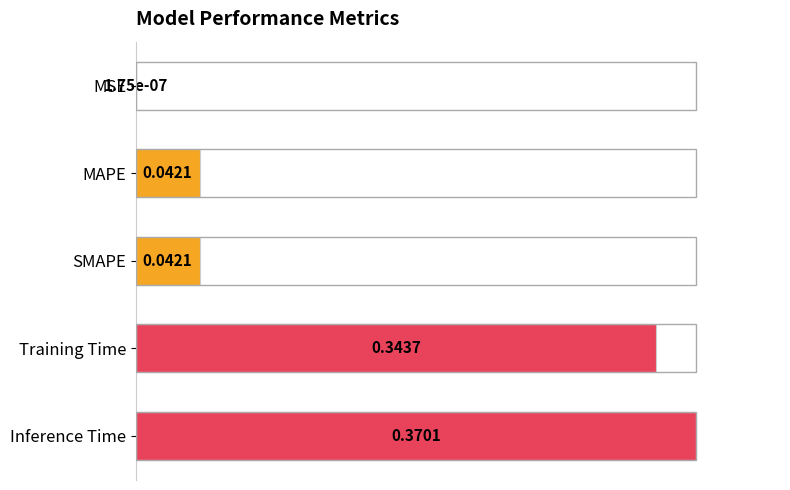

Which has a higher value, Inference Time or Training Time?

Inference Time